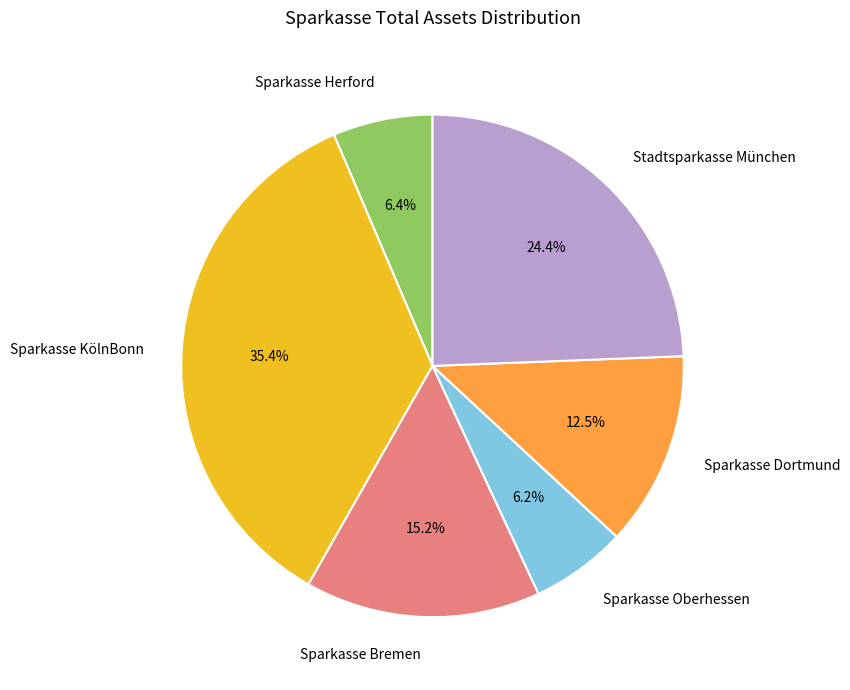

What is the ratio of the value at Sparkasse Oberhessen to the value at Sparkasse KölnBonn?

0.2